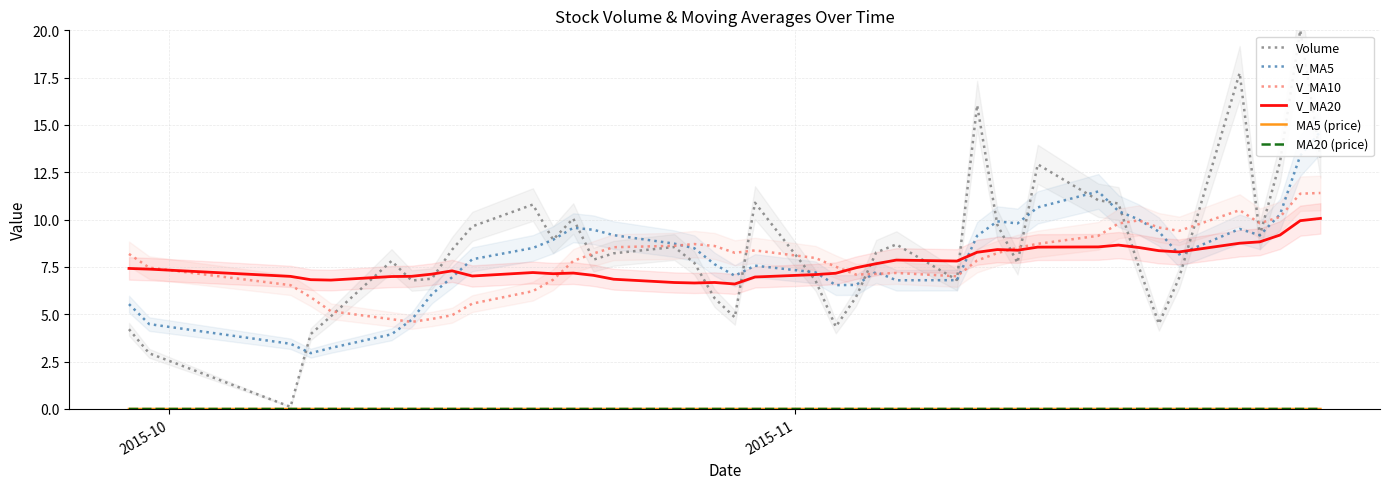

How many intersections are there between V_MA5 and V_MA10?

7